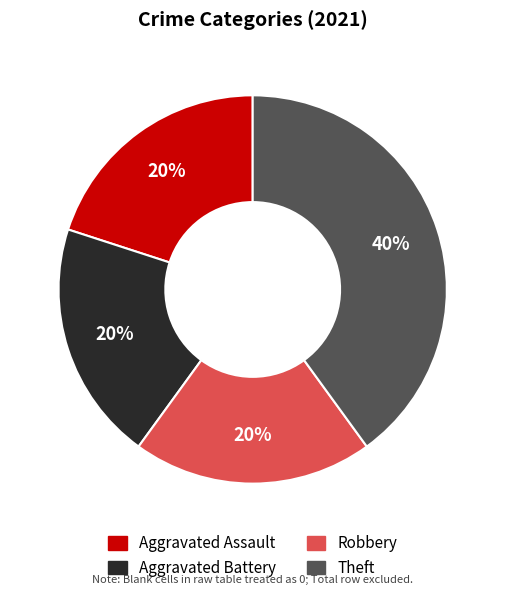

What is the largest slice in the pie chart?

Theft